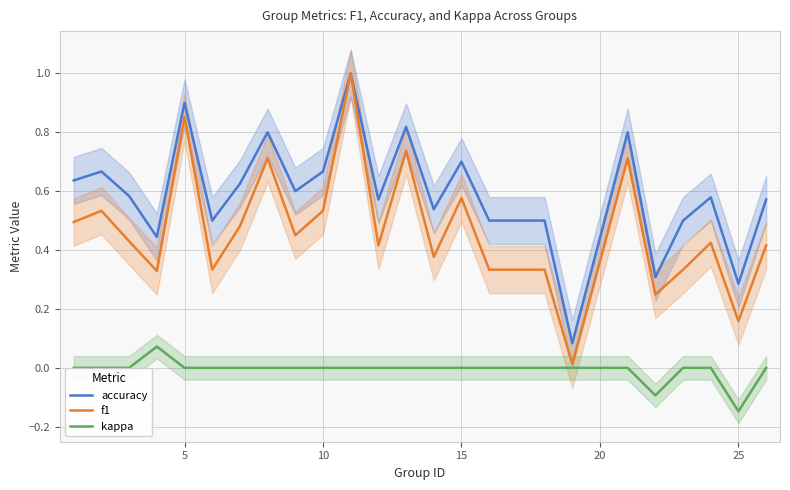

True or false: f1 and accuracy intersect in this chart.

False